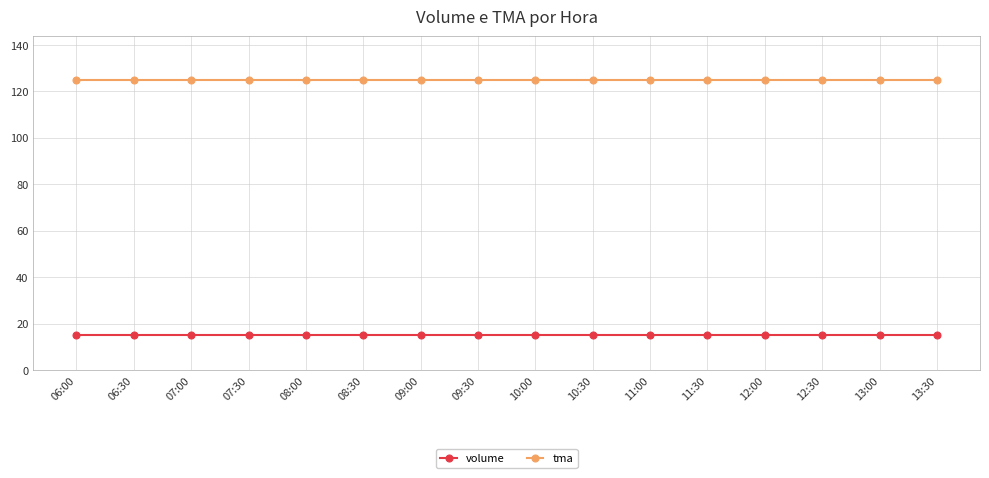

True or false: volume and tma intersect in this chart.

False